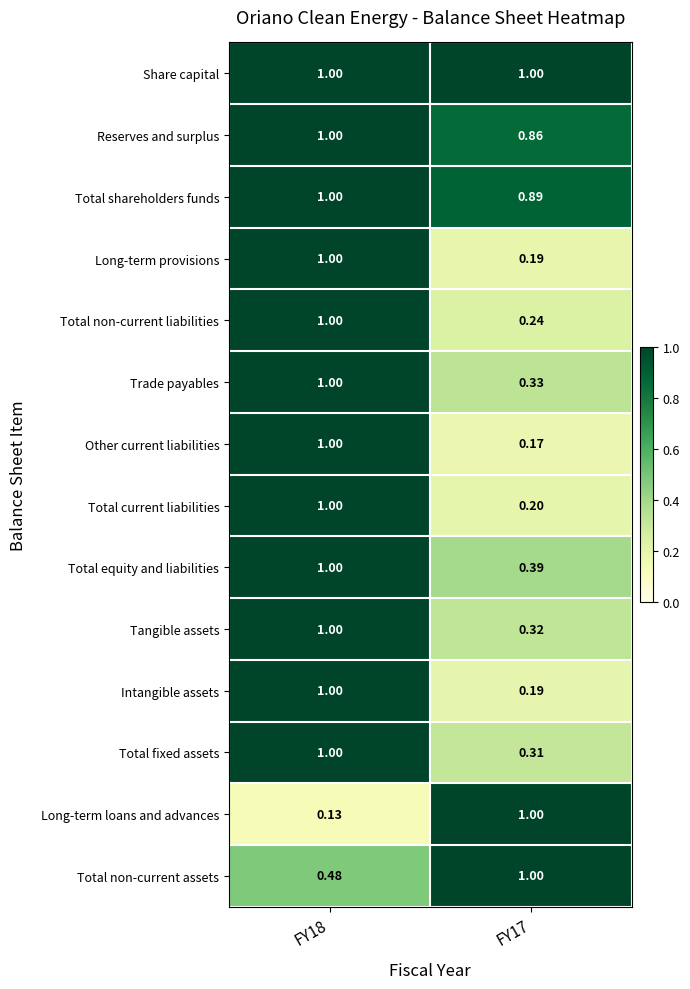

At which category is the sum across all series the highest?

FY18